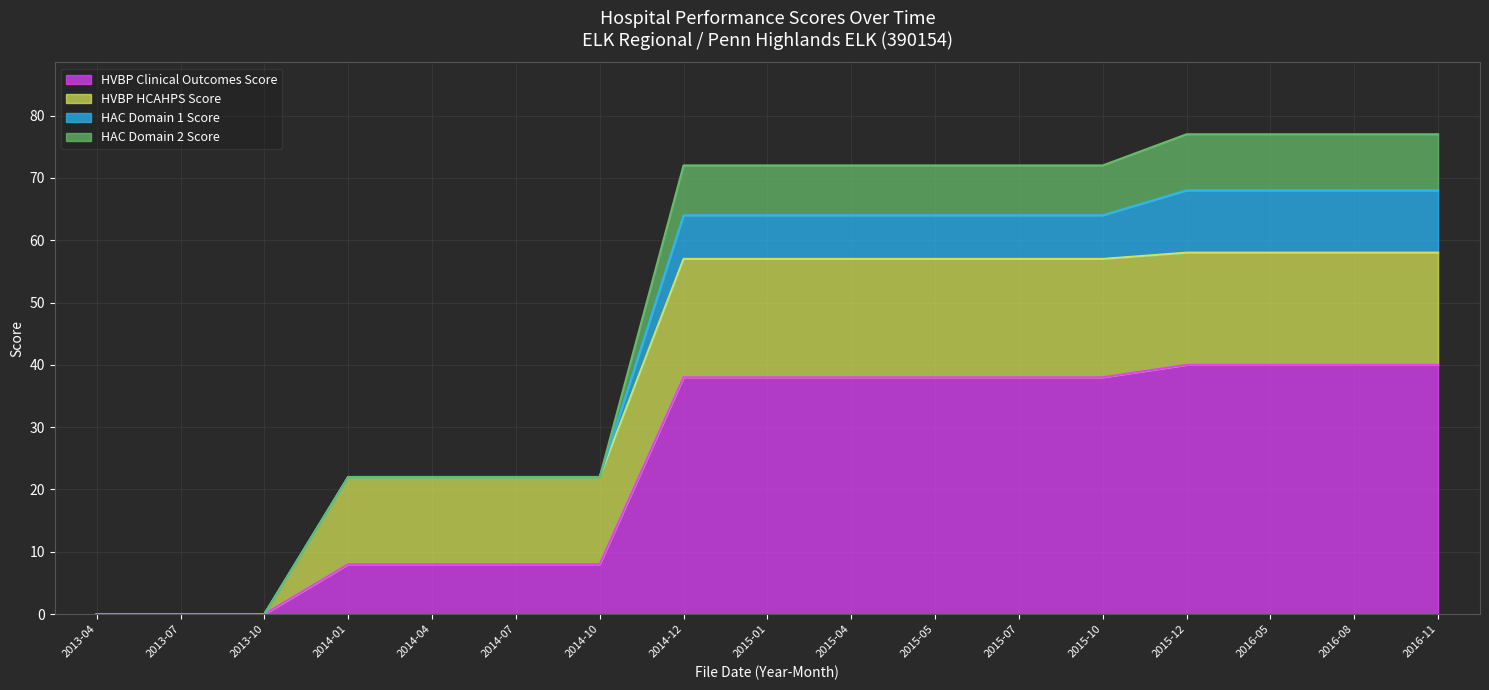

At how many categories does at least one series exceed 8?

14